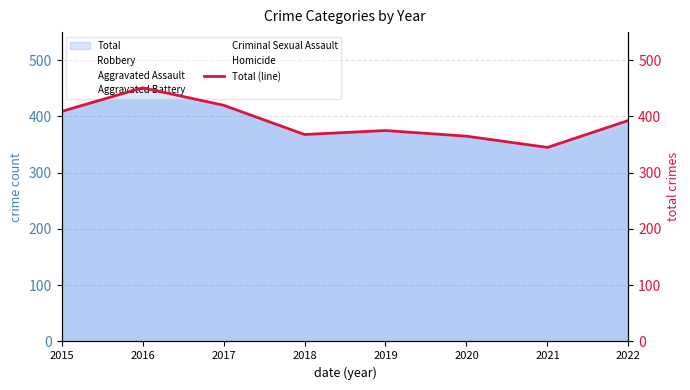

At which category does Total (line) reach its first local peak?

2016